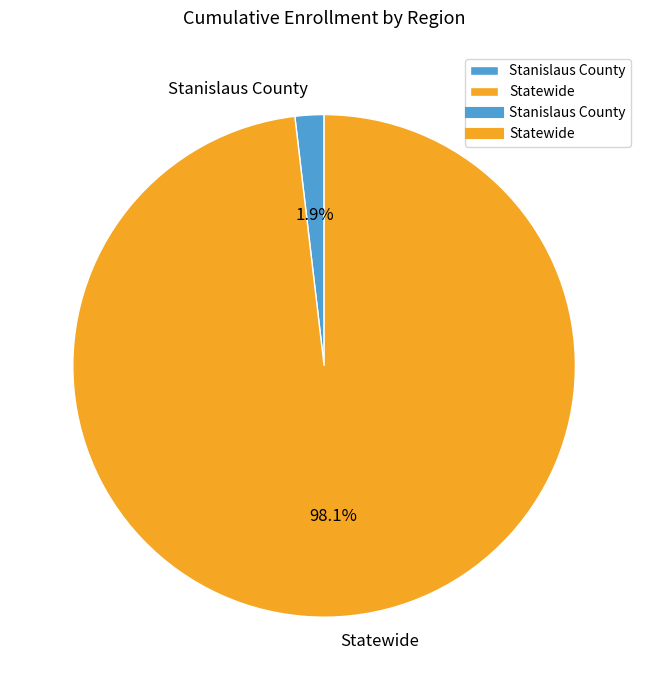

To the nearest percent, what is the difference between the largest and smallest slice percentages?

96%